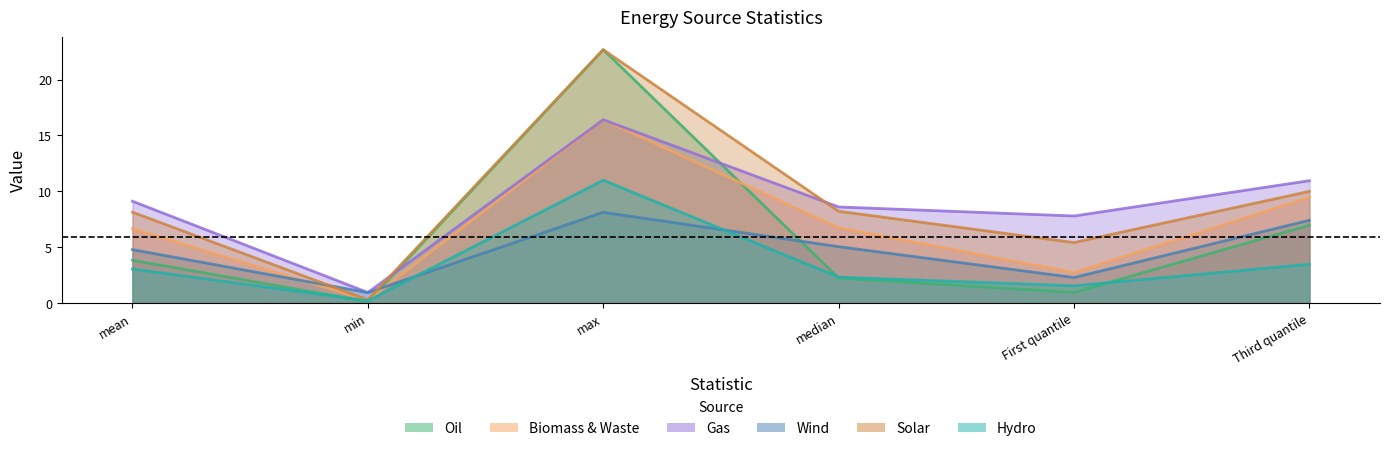

Which series has the widest spread of values?

Oil